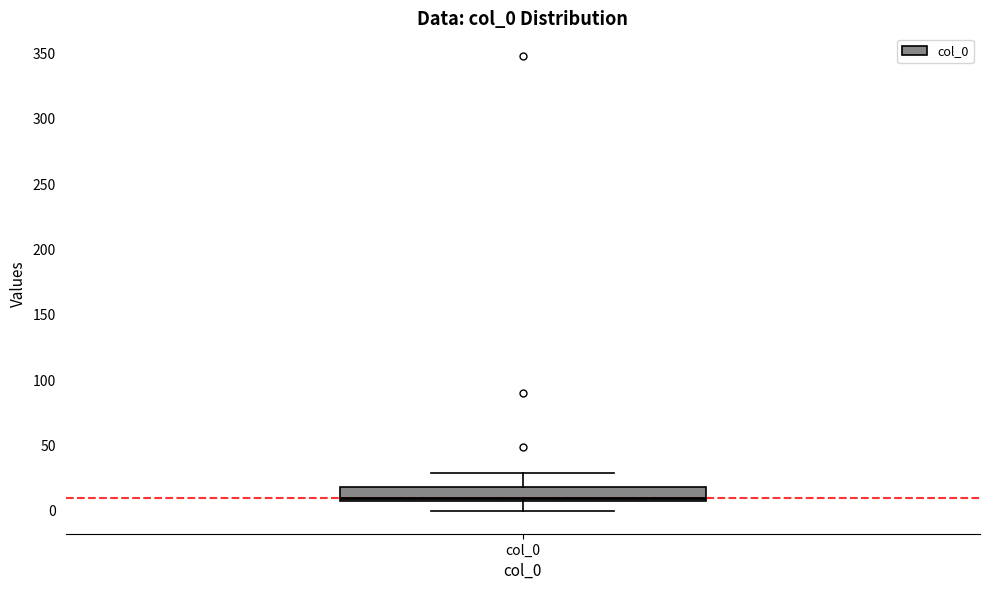

Where does the lower whisker of the box for col_0 end on the y-axis? The values are not printed on the chart, so give them approximately, as read against the axis.

0